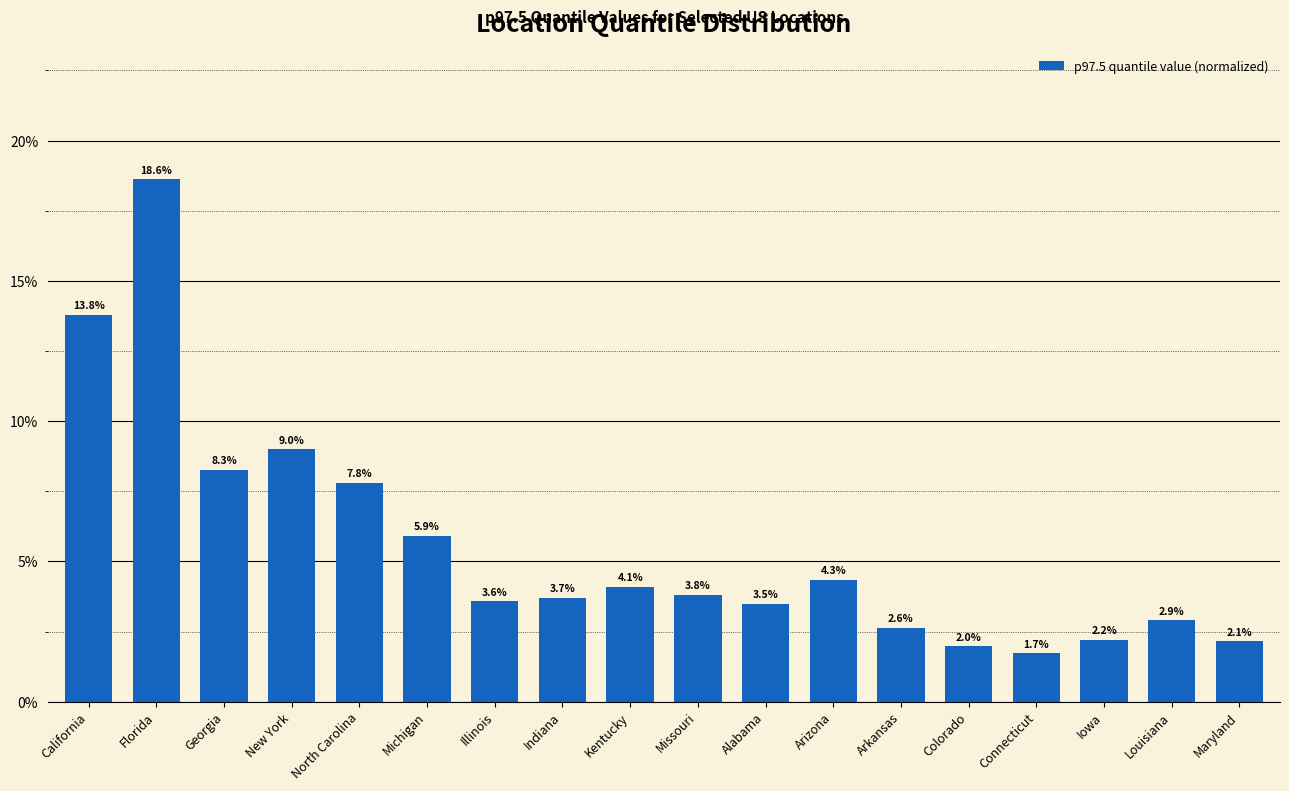

Reading left to right, transcribe all the data shown in this chart.

13.8	18.6	8.3	9.0	7.8	5.9	3.6	3.7	4.1	3.8	3.5	4.3	2.6	2.0	1.7	2.2	2.9	2.1